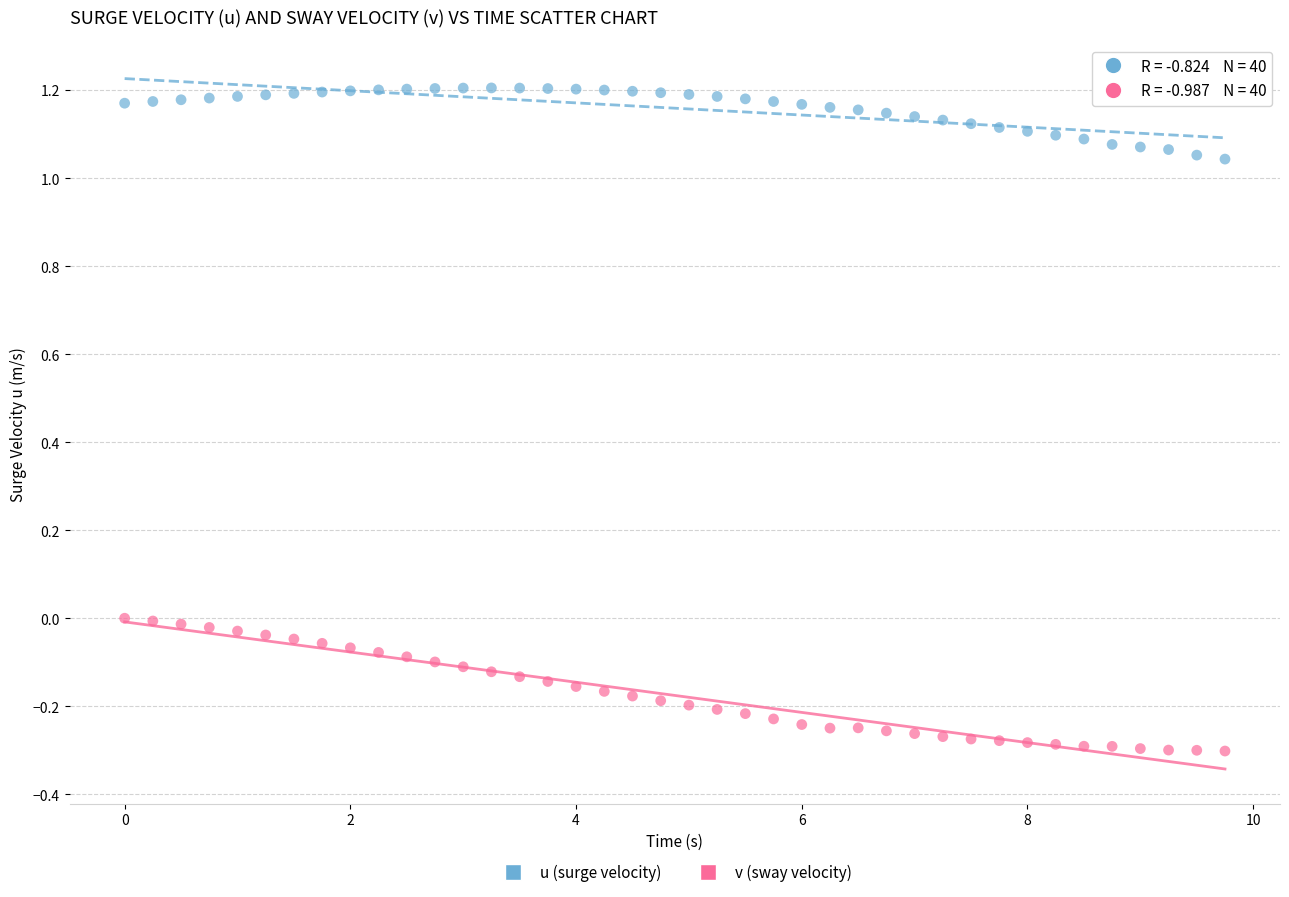

What is the X range (max minus min) for the scatter plot?

9.8